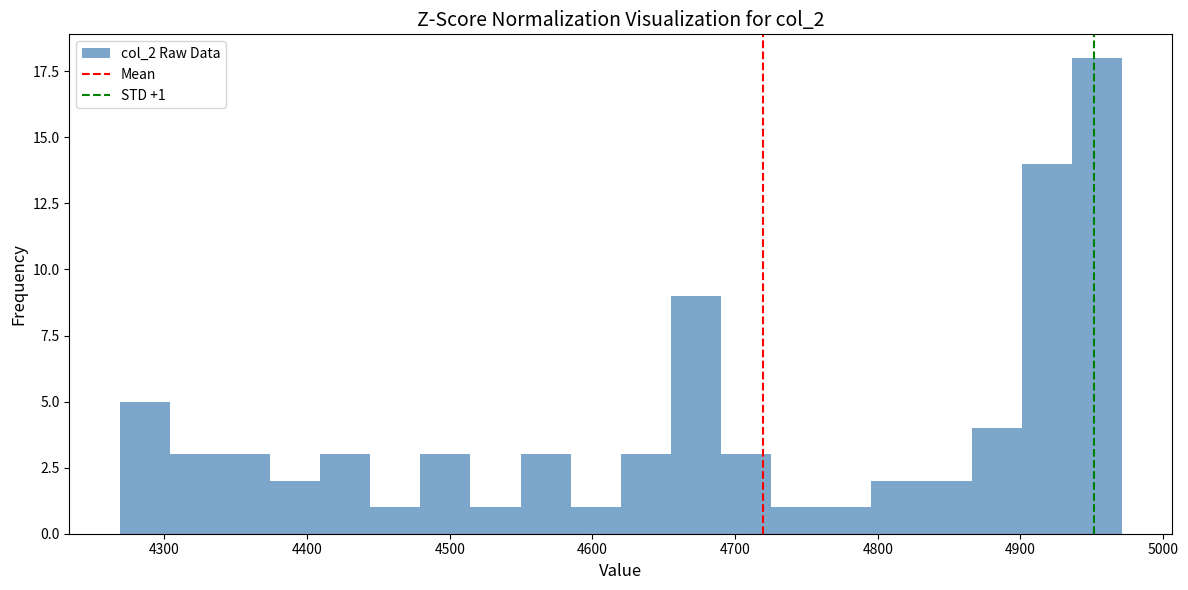

Read against the x-axis, roughly where is the centre of the tallest bar?

4950